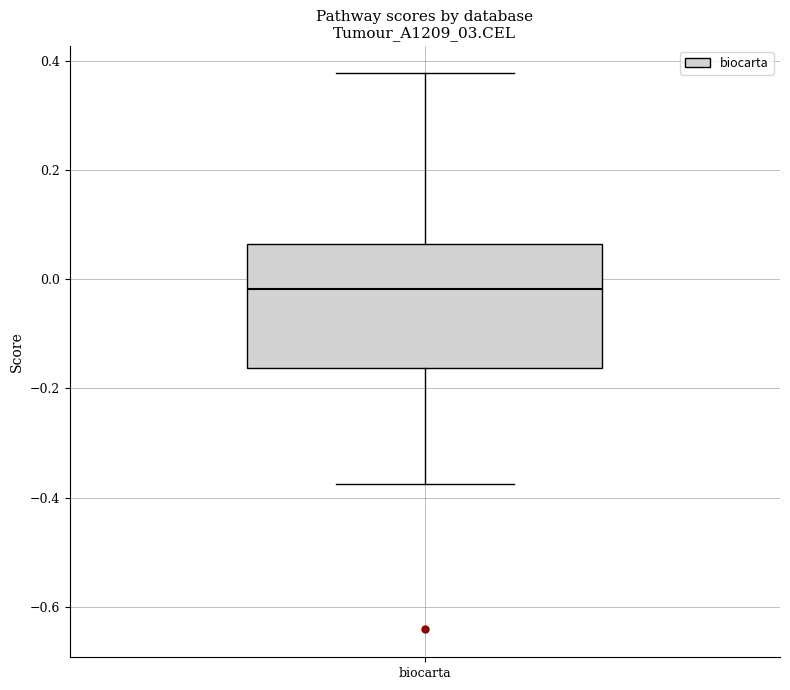

Where is the upper edge of the box for biocarta on the y-axis? The values are not printed on the chart, so give them approximately, as read against the axis.

0.06